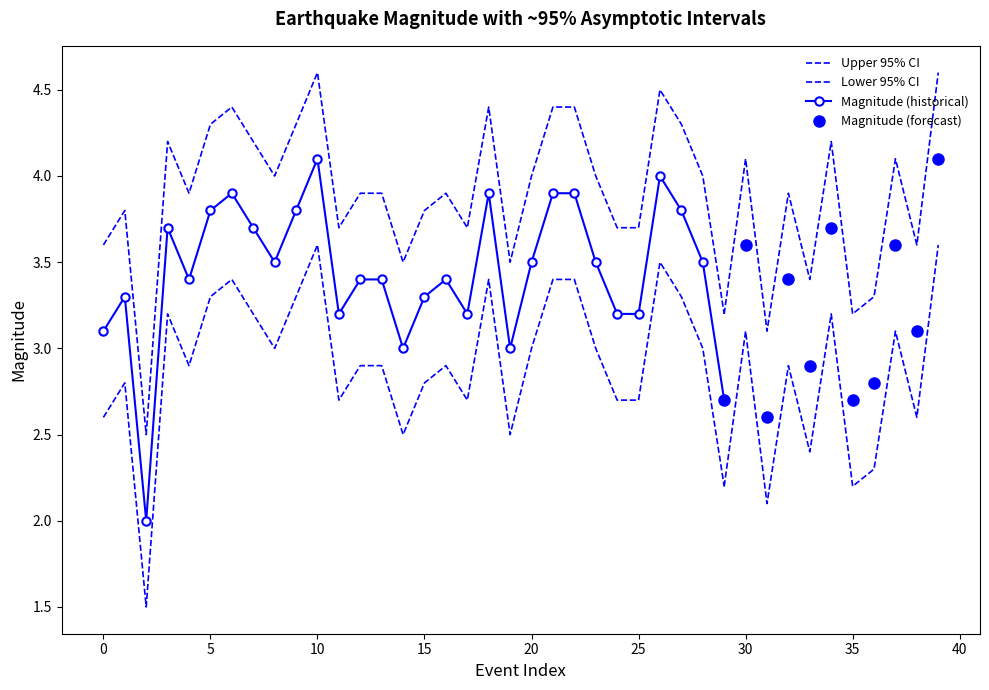

At which category is the sum across all series the highest?

10